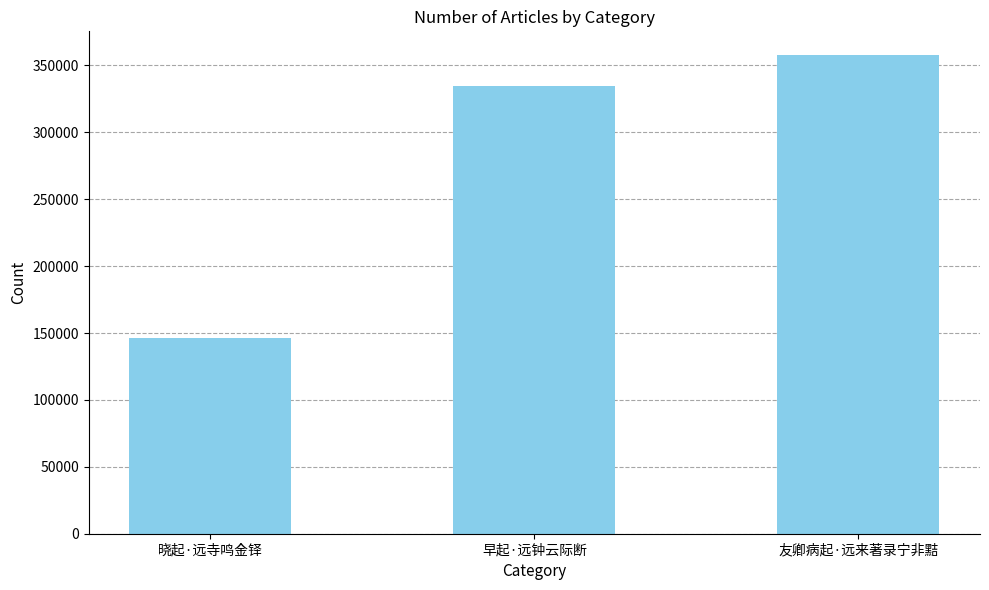

What is the difference between the maximum and minimum values?

211173